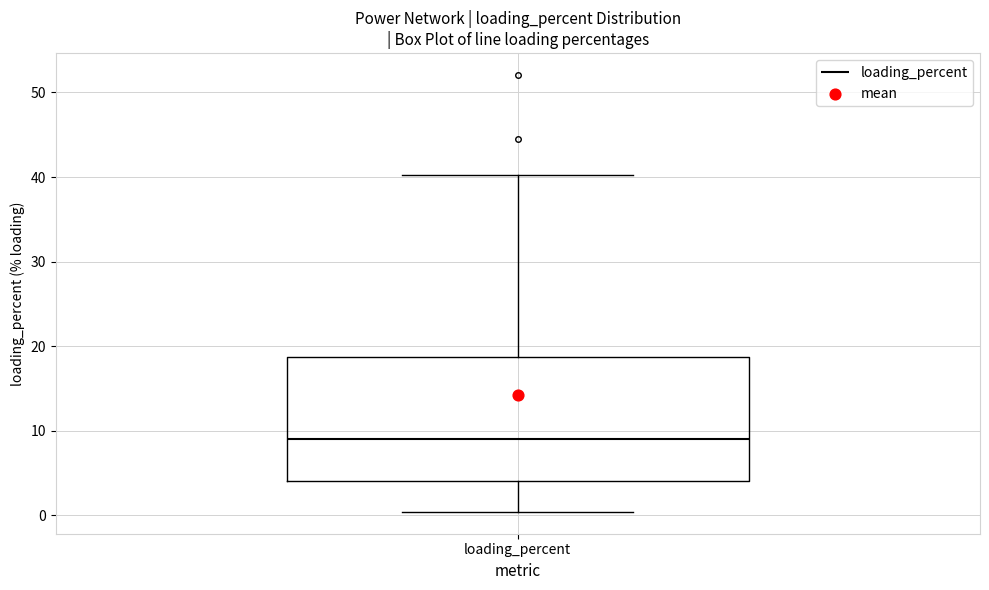

Where is the lower edge of the box for loading_percent on the y-axis? The values are not printed on the chart, so give them approximately, as read against the axis.

4